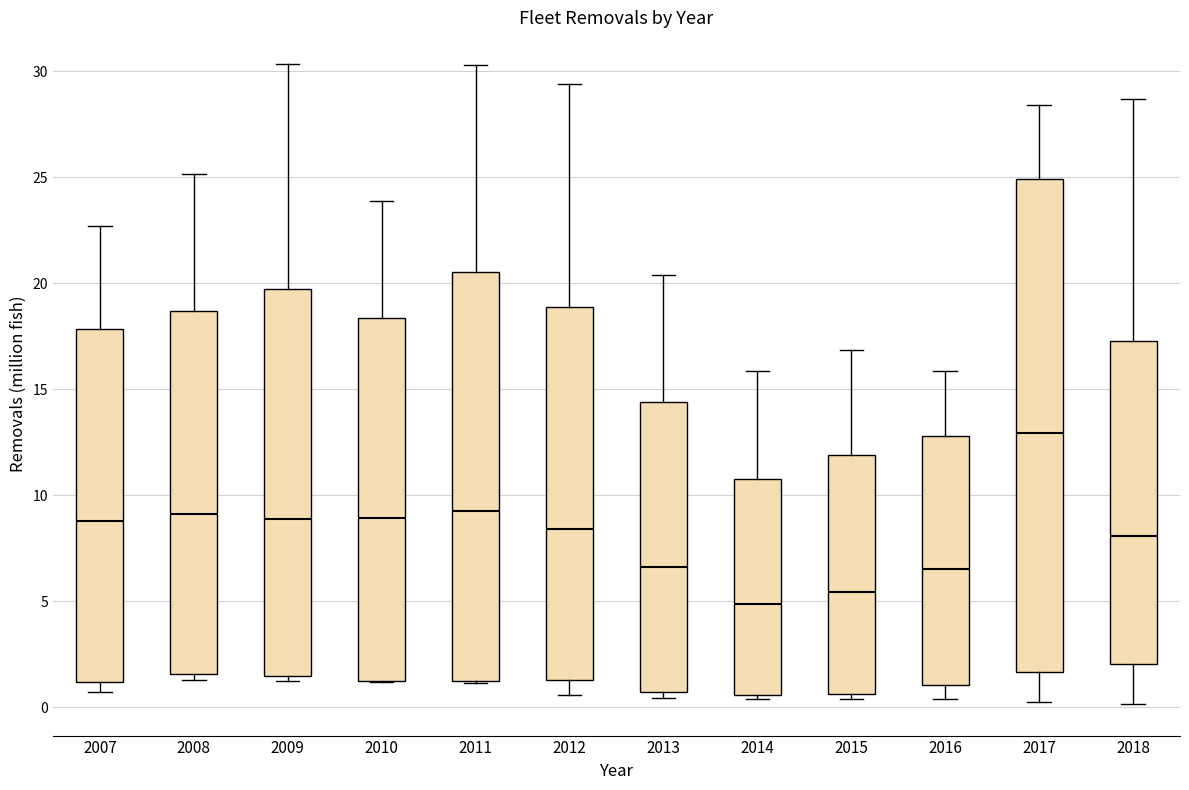

Where is the lower edge of the box at x = 2013 on the y-axis? The values are not printed on the chart, so give them approximately, as read against the axis.

0.5